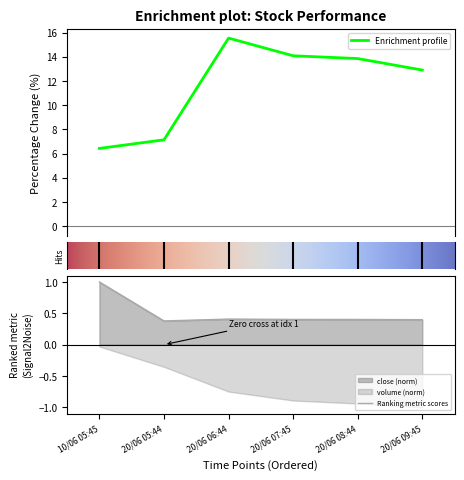

What is the lowest value of the Enrichment profile series?

6.4